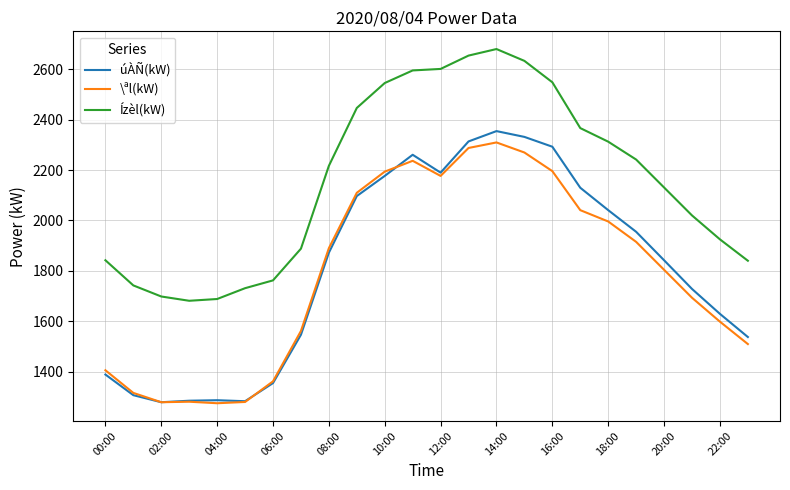

True or false: úÀÑ(kW) and Ízèl(kW) intersect in this chart.

False